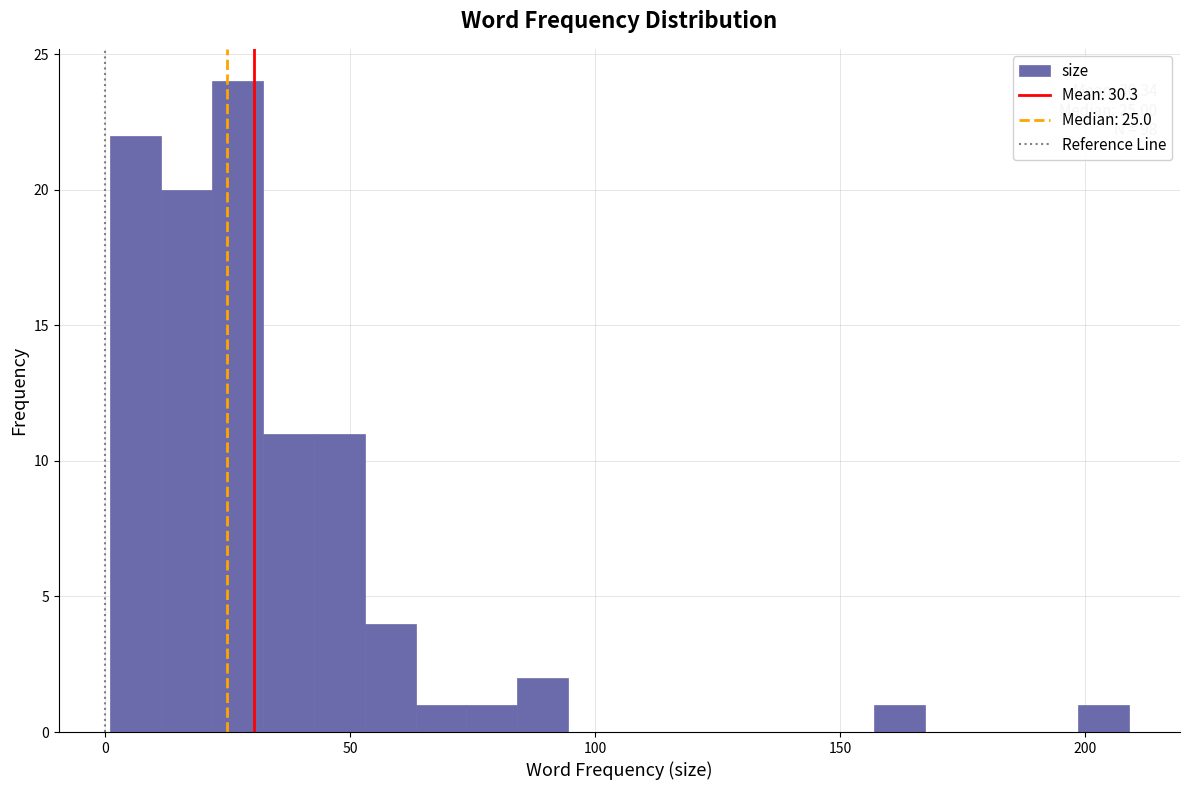

Around what value on the x-axis is the tallest bar? Give the approximate position of its centre, as read against the axis.

25